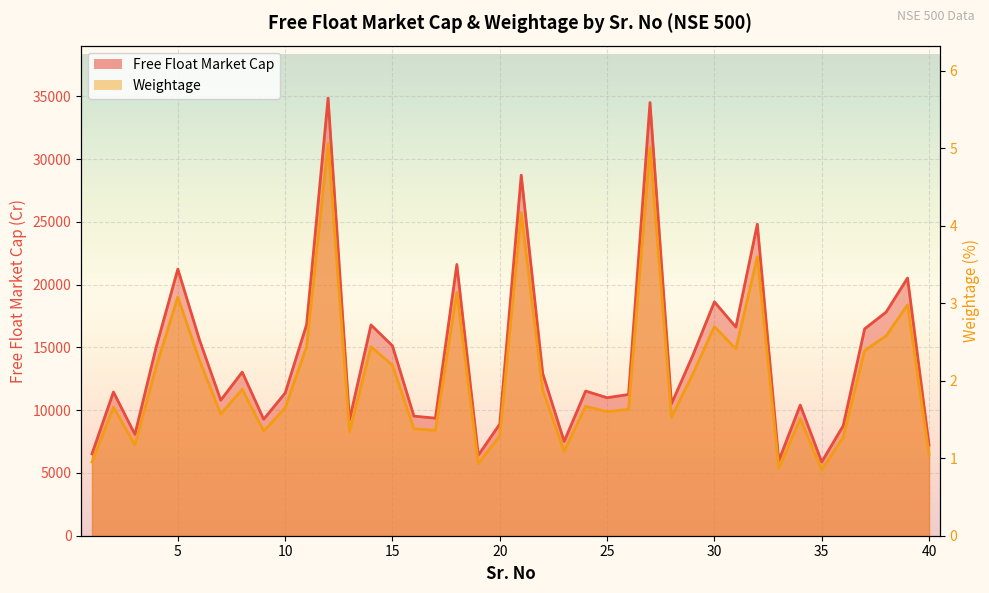

How many interior local valleys does the Free Float Market Cap series have?

12